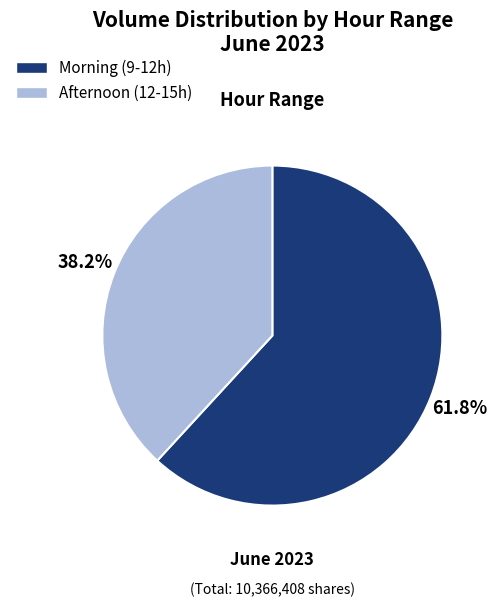

To the nearest percent, what is the difference between the largest and smallest slice percentages?

24%